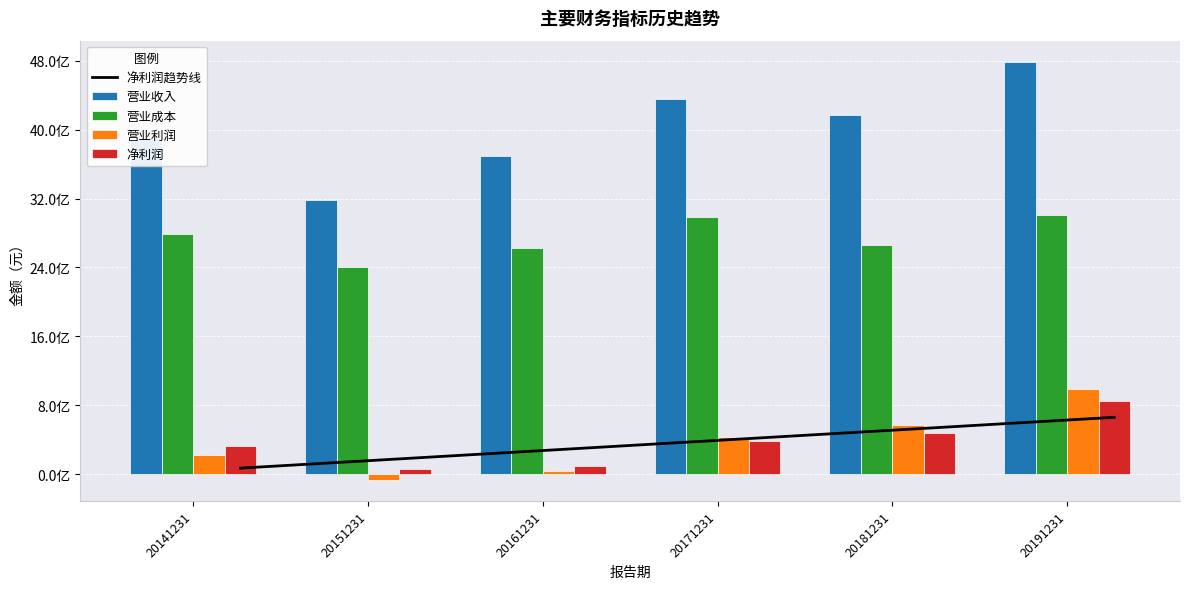

What is the sum of the 营业收入 values at 20141231 and 20181231?

8065715466.4